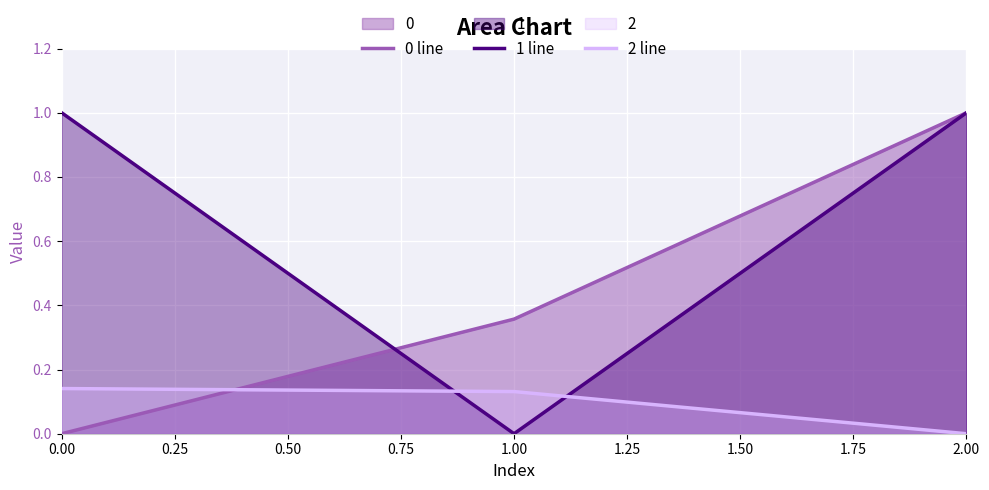

Which series has the largest range (max minus min)?

0 line